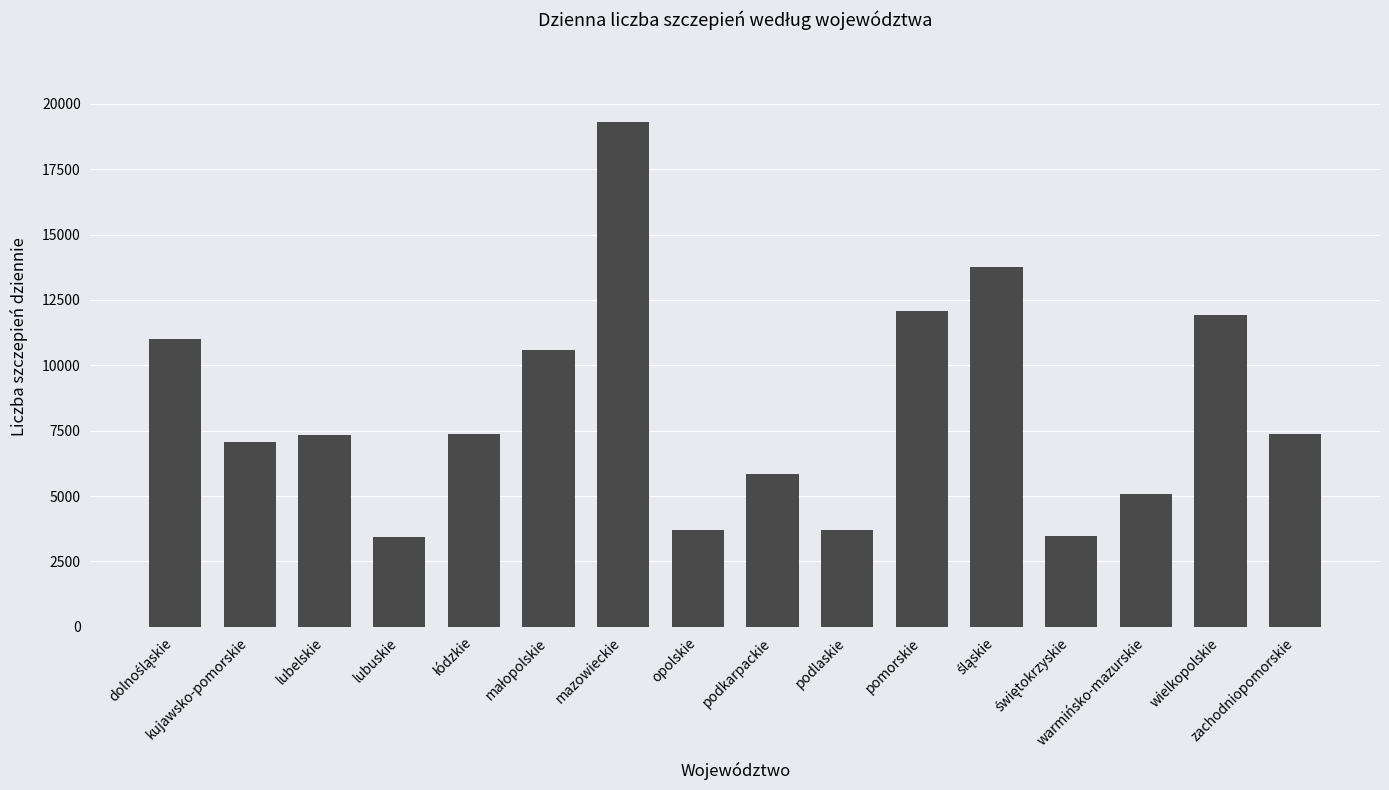

What is the difference between the second highest and minimum values?

10298